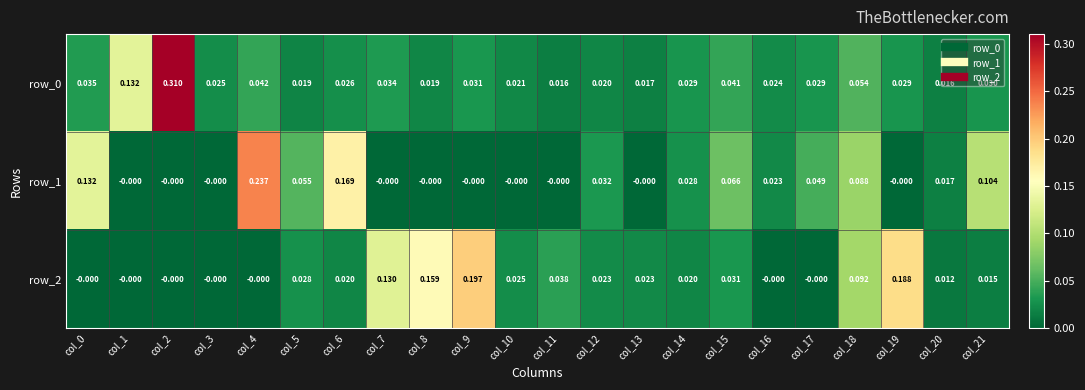

How many data points in row_2 are above 0?

15